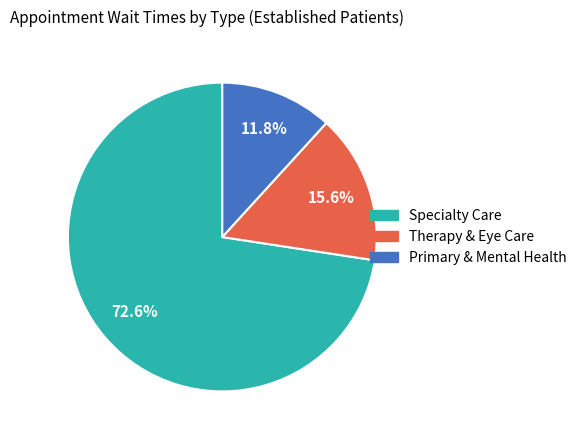

Is there any slice that represents more than half of the pie?

Yes